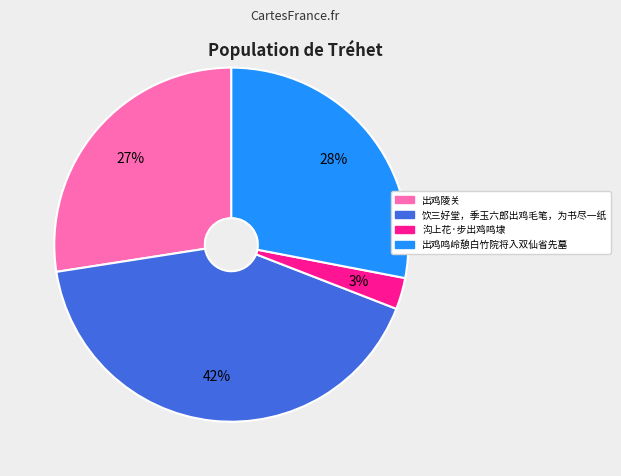

Between 出鸡陵关 and 沟上花·步出鸡鸣埭, which is larger?

出鸡陵关